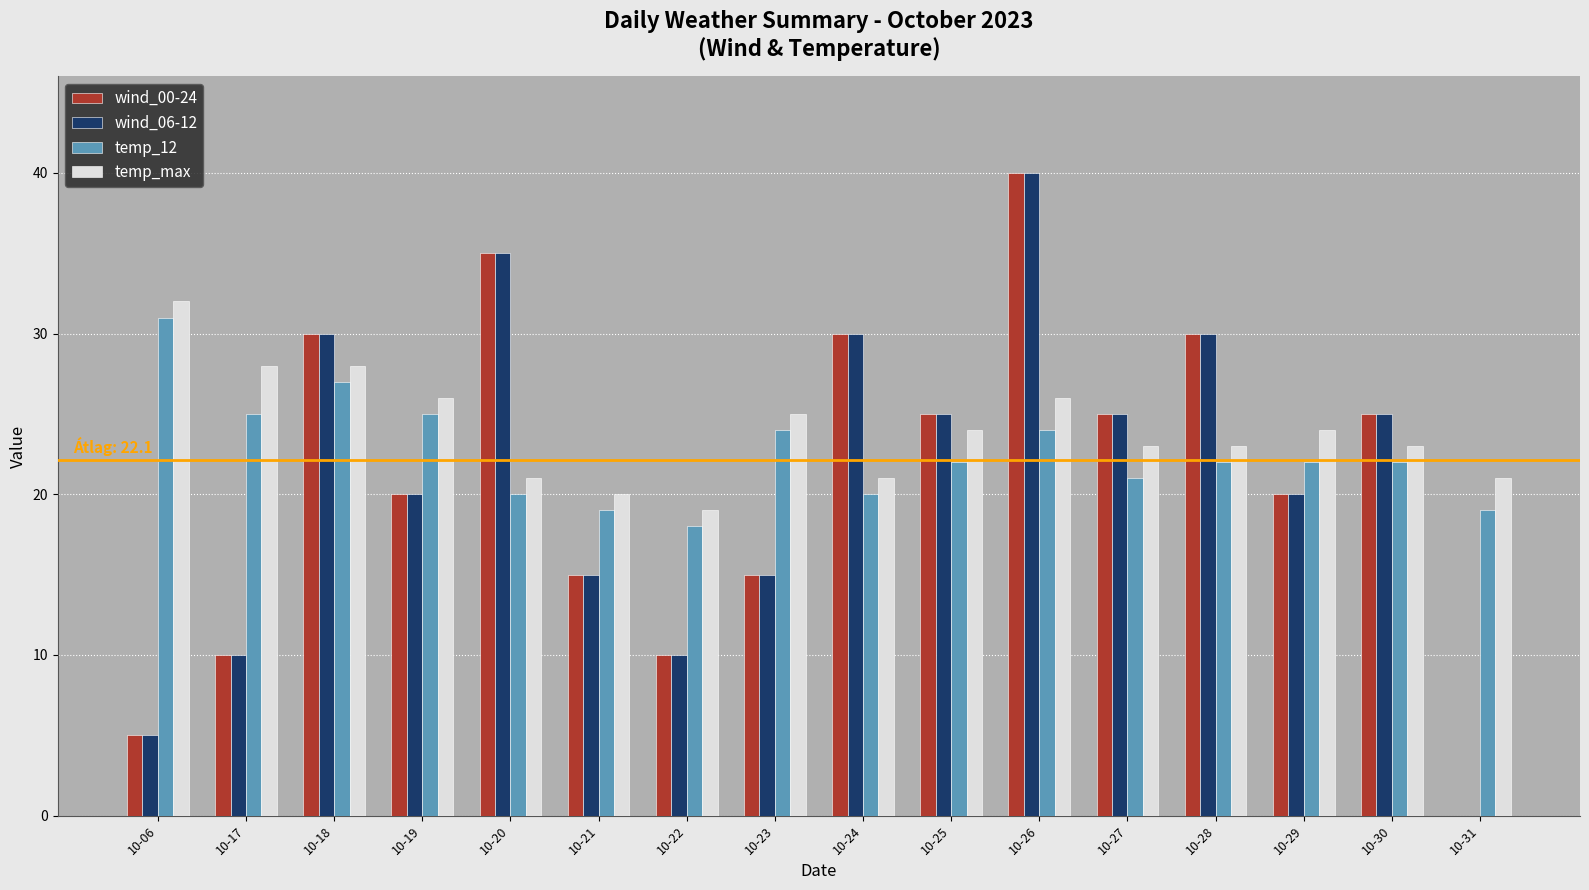

True or false: temp_max has a value of 20 at 10-21.

True